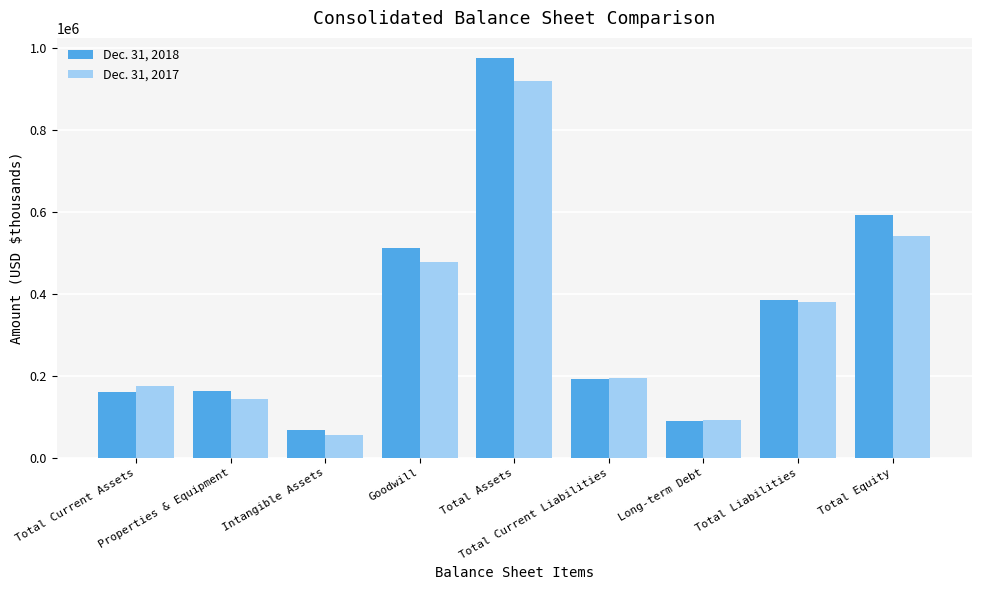

How many categories are shown in the chart?

9